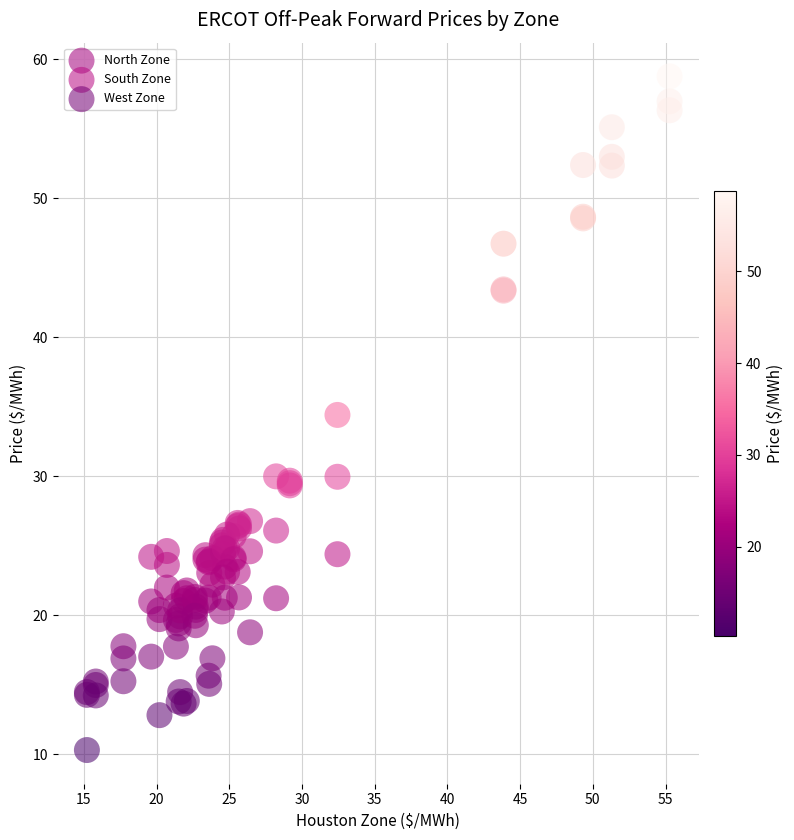

What are all the series names shown in the legend?

North Zone, South Zone, West Zone